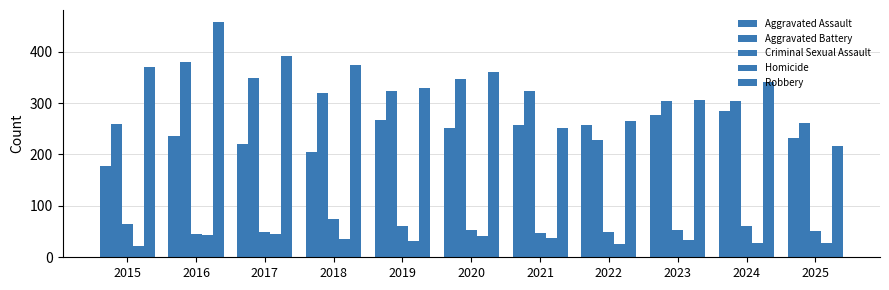

What is the difference between the maximum and minimum values in the Aggravated Assault series?

108